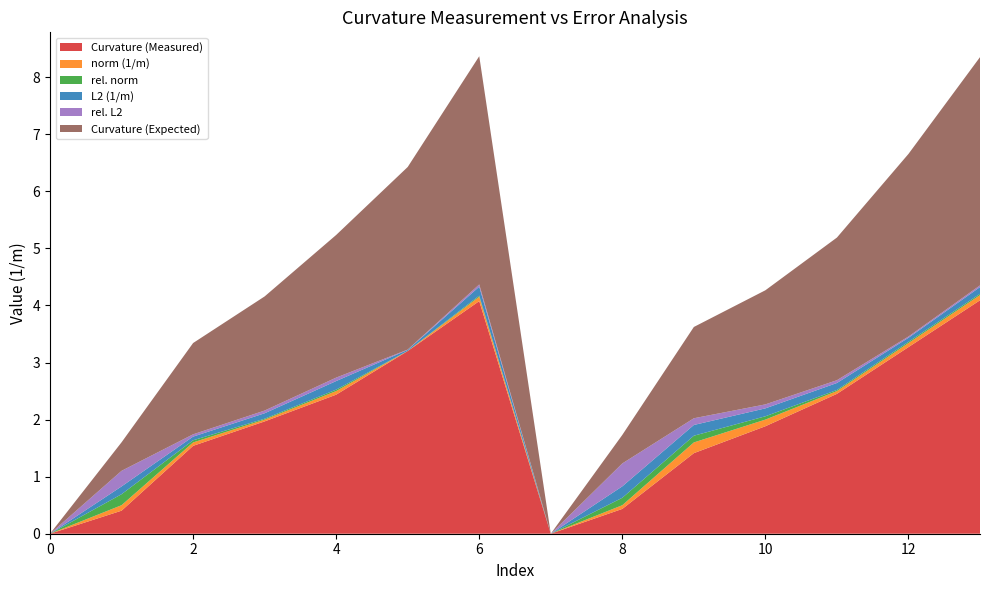

Reading left to right, extract all data points from this chart.

Curvature (Measured): 0=0.0	1=0.4	2=1.5	3=2.0	4=2.4	5=3.2	6=4.1	7=0.0	8=0.4	9=1.4	10=1.9	11=2.5	12=3.3	13=4.1
norm (1/m): 0=0.0	1=0.1	2=0.1	3=0.0	4=0.1	5=0.0	6=0.1	7=0.0	8=0.1	9=0.2	10=0.1	11=0.0	12=0.1	13=0.1
rel. norm: 0=0.0	1=0.2	2=0.0	3=0.0	4=0.0	5=0.0	6=0.0	7=0.0	8=0.1	9=0.1	10=0.1	11=0.0	12=0.0	13=0.0
L2 (1/m): 0=0.0	1=0.1	2=0.1	3=0.1	4=0.2	5=0.0	6=0.2	7=0.0	8=0.2	9=0.2	10=0.1	11=0.1	12=0.1	13=0.1
rel. L2: 0=0.0	1=0.3	2=0.0	3=0.0	4=0.1	5=0.0	6=0.0	7=0.0	8=0.4	9=0.1	10=0.1	11=0.0	12=0.0	13=0.0
Curvature (Expected): 0=0.0	1=0.5	2=1.6	3=2.0	4=2.5	5=3.2	6=4.0	7=0.0	8=0.5	9=1.6	10=2.0	11=2.5	12=3.2	13=4.0